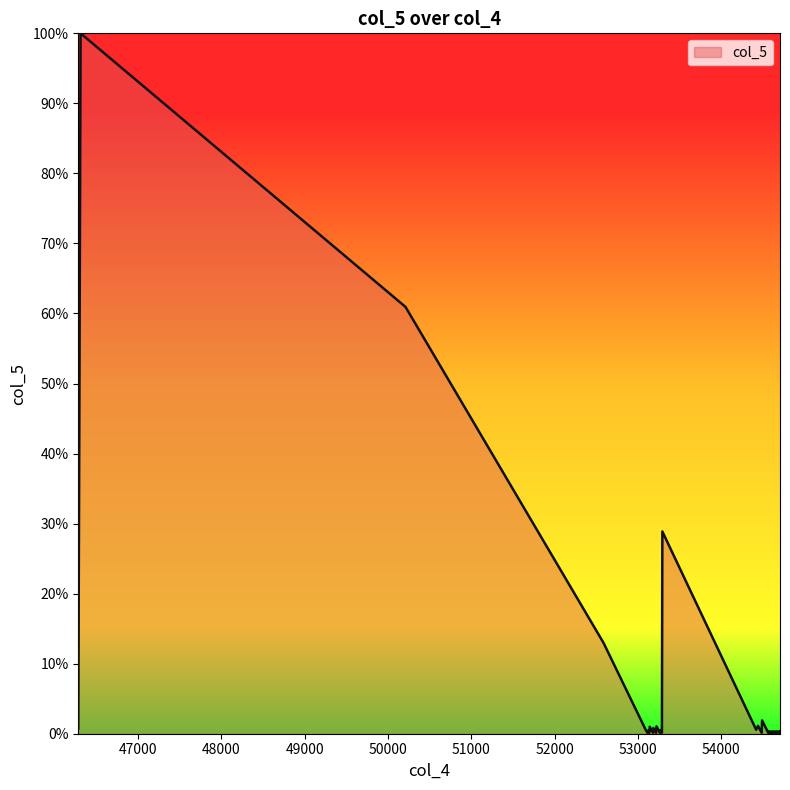

Which label corresponds to the smallest value in the chart?

53114